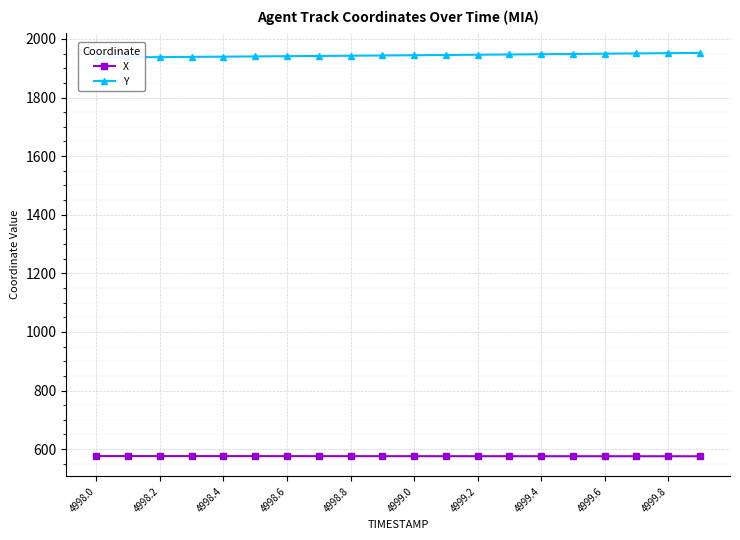

The X series shows 854.5 at 4998.4. True or false?

False